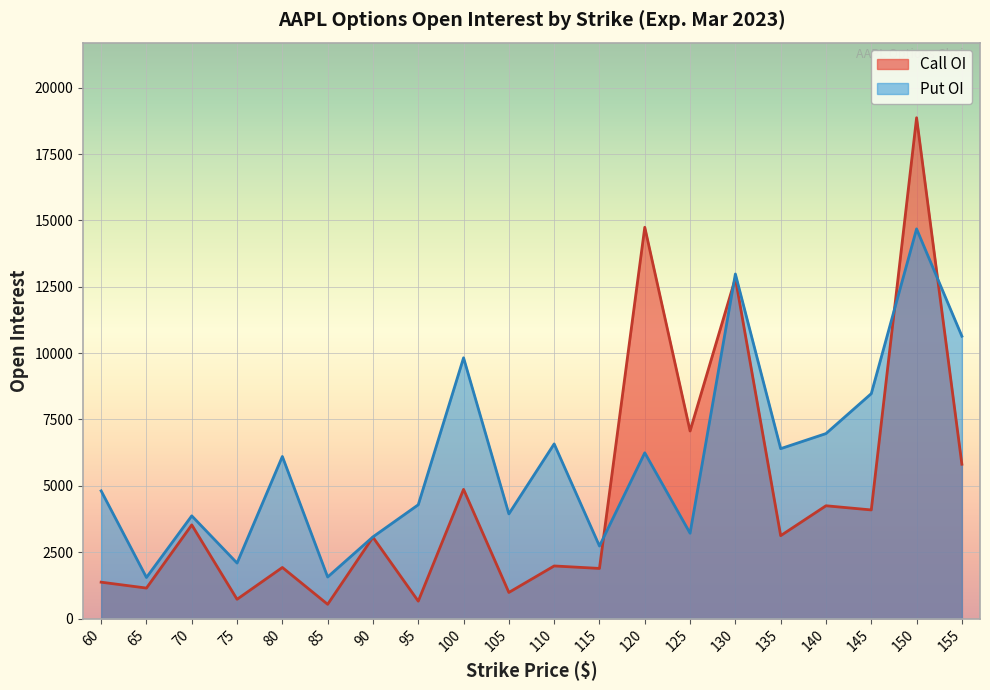

Rank the series by their maximum value, from highest to lowest.

Call OI, Put OI